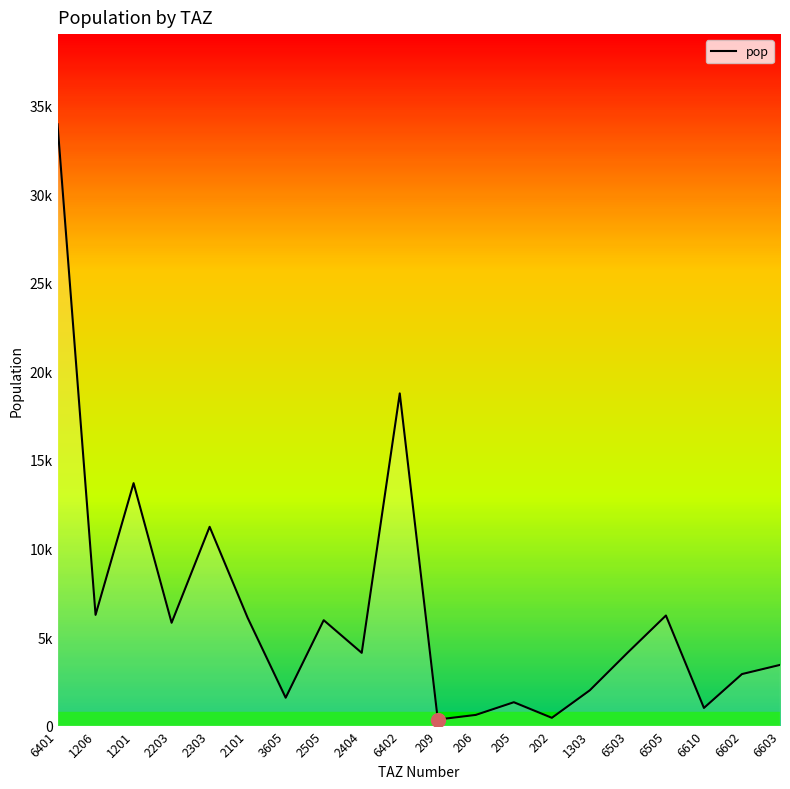

Rank the categories by value from lowest to highest.

209, 202, 206, 6610, 205, 3605, 1303, 6602, 6603, 2404, 6503, 2203, 2505, 2101, 6505, 1206, 2303, 1201, 6402, 6401